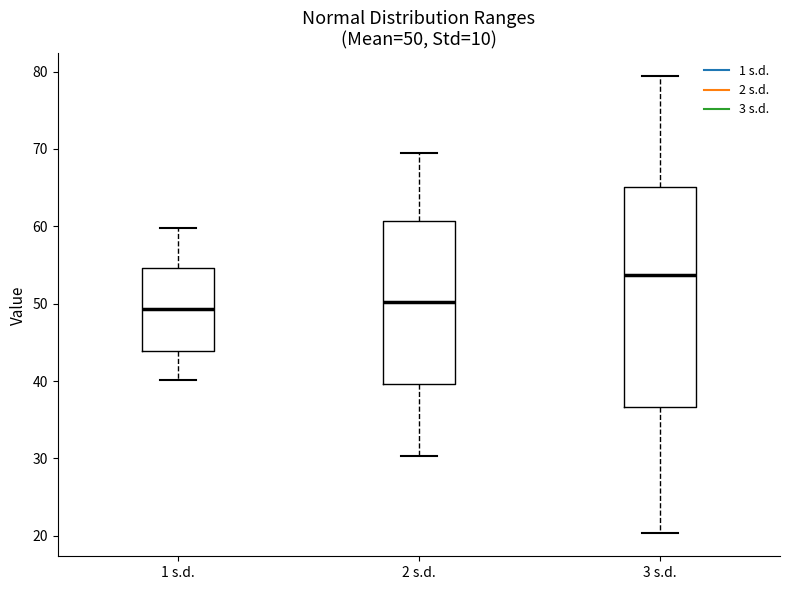

Which box has the highest median line?

3 s.d.